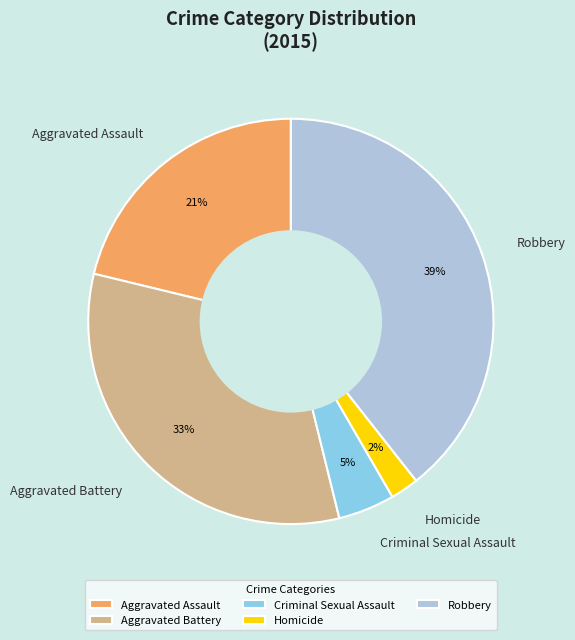

Which category has the smallest portion of the pie?

Homicide